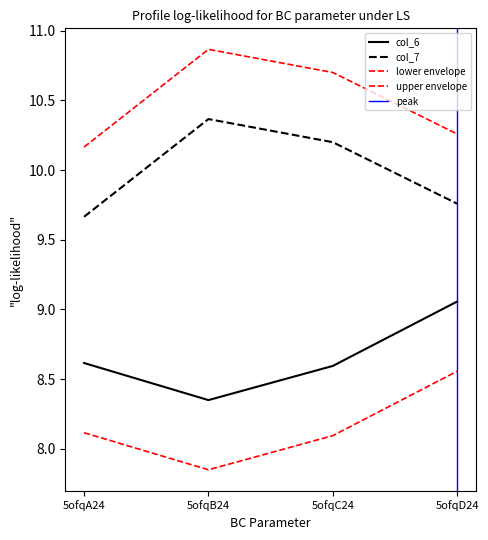

Reading right to left, extract all data points from this chart.

col_6: 5ofqD24=9.1	5ofqC24=8.6	5ofqB24=8.3	5ofqA24=8.6
col_7: 5ofqD24=9.8	5ofqC24=10.2	5ofqB24=10.4	5ofqA24=9.7